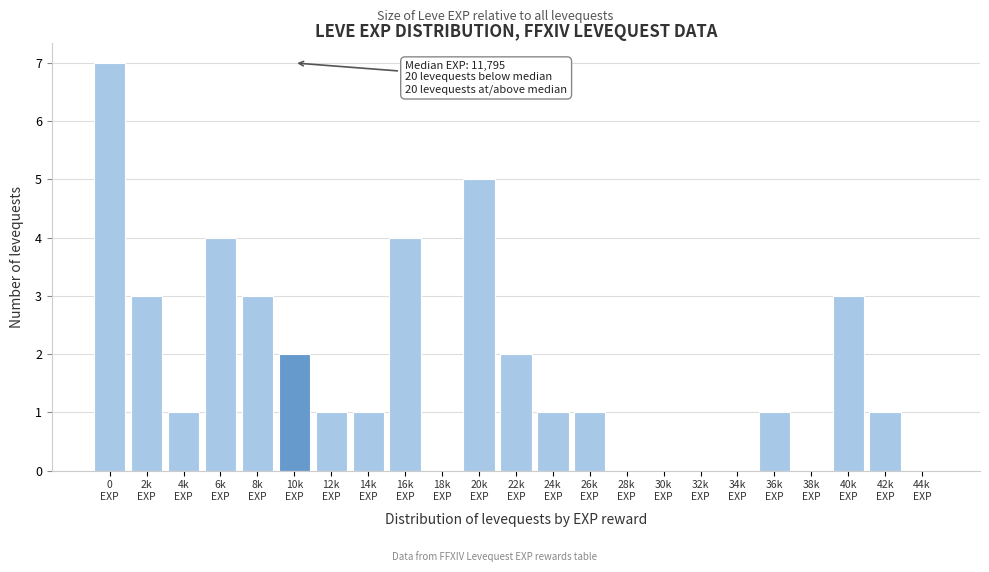

What is the greatest value displayed?

7